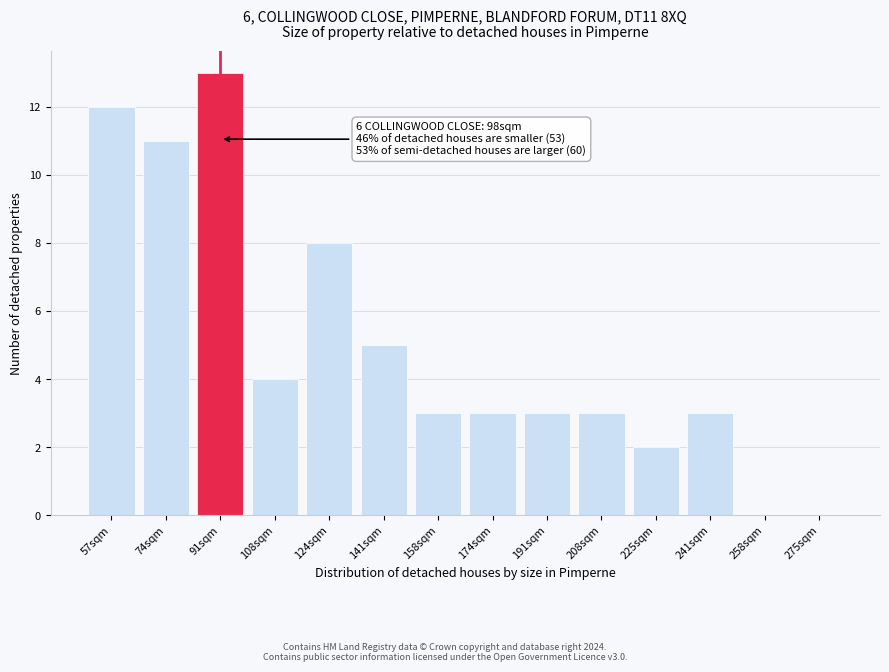

Reading left to right, list all the values displayed in this chart.

57sqm=12	74sqm=11	91sqm=13	108sqm=4	124sqm=8	141sqm=5	158sqm=3	174sqm=3	191sqm=3	208sqm=3	225sqm=2	241sqm=3	258sqm=0	275sqm=0